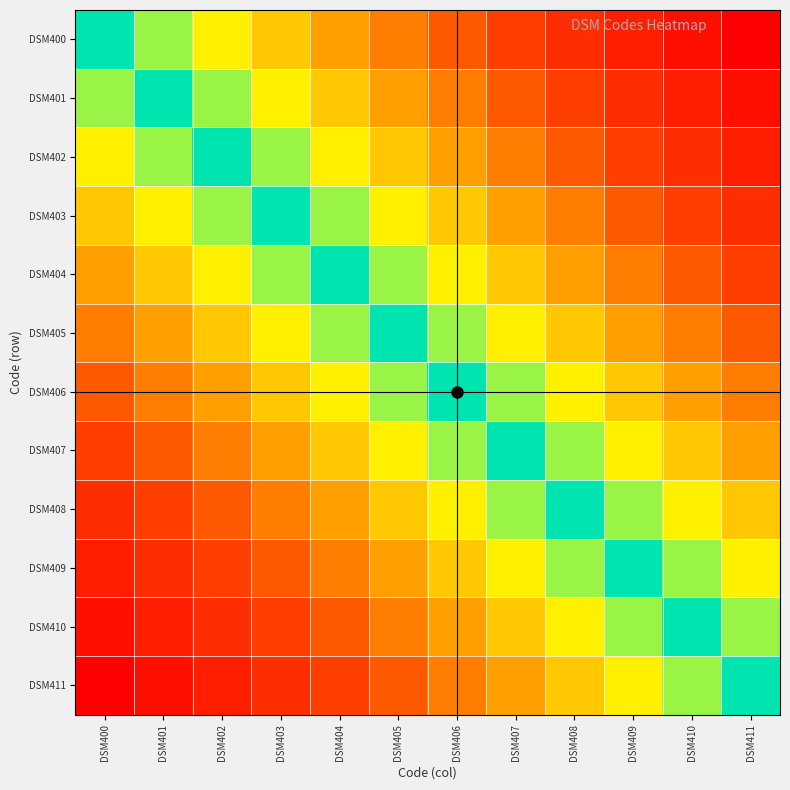

Which series has the widest spread of values?

DSM400